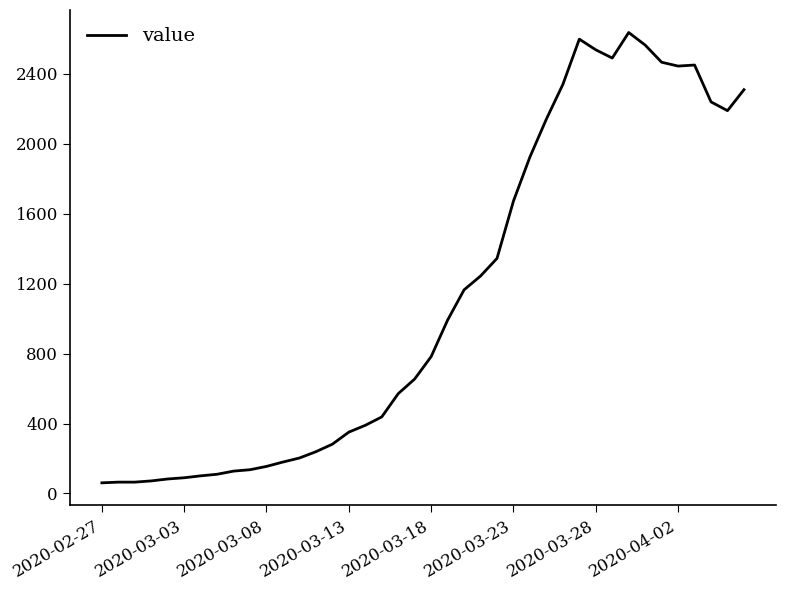

How many lines are shown in the chart?

1